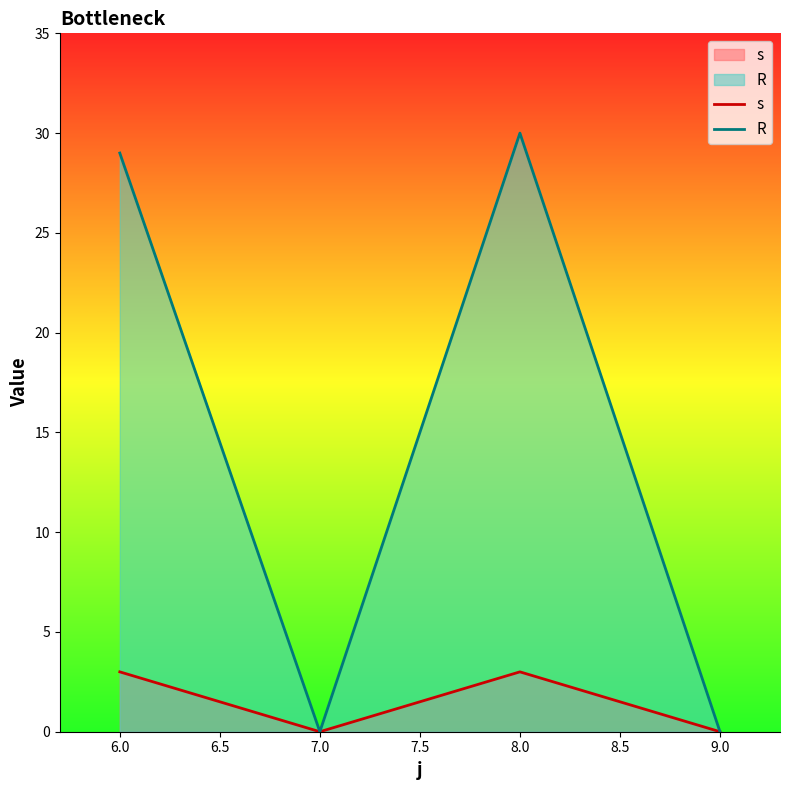

True or false: R and s cross at least once.

False